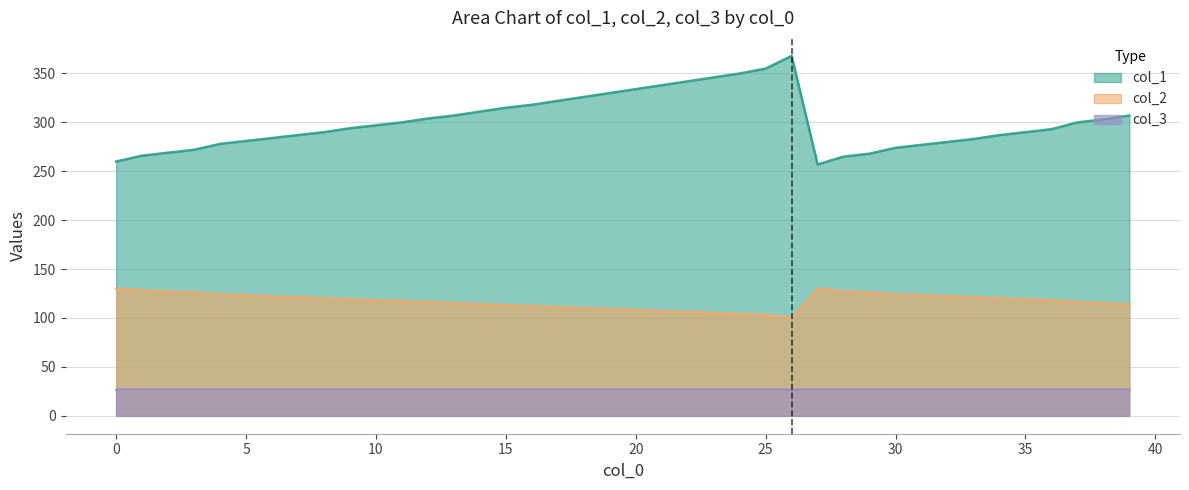

How many distinct data groups are displayed?

3